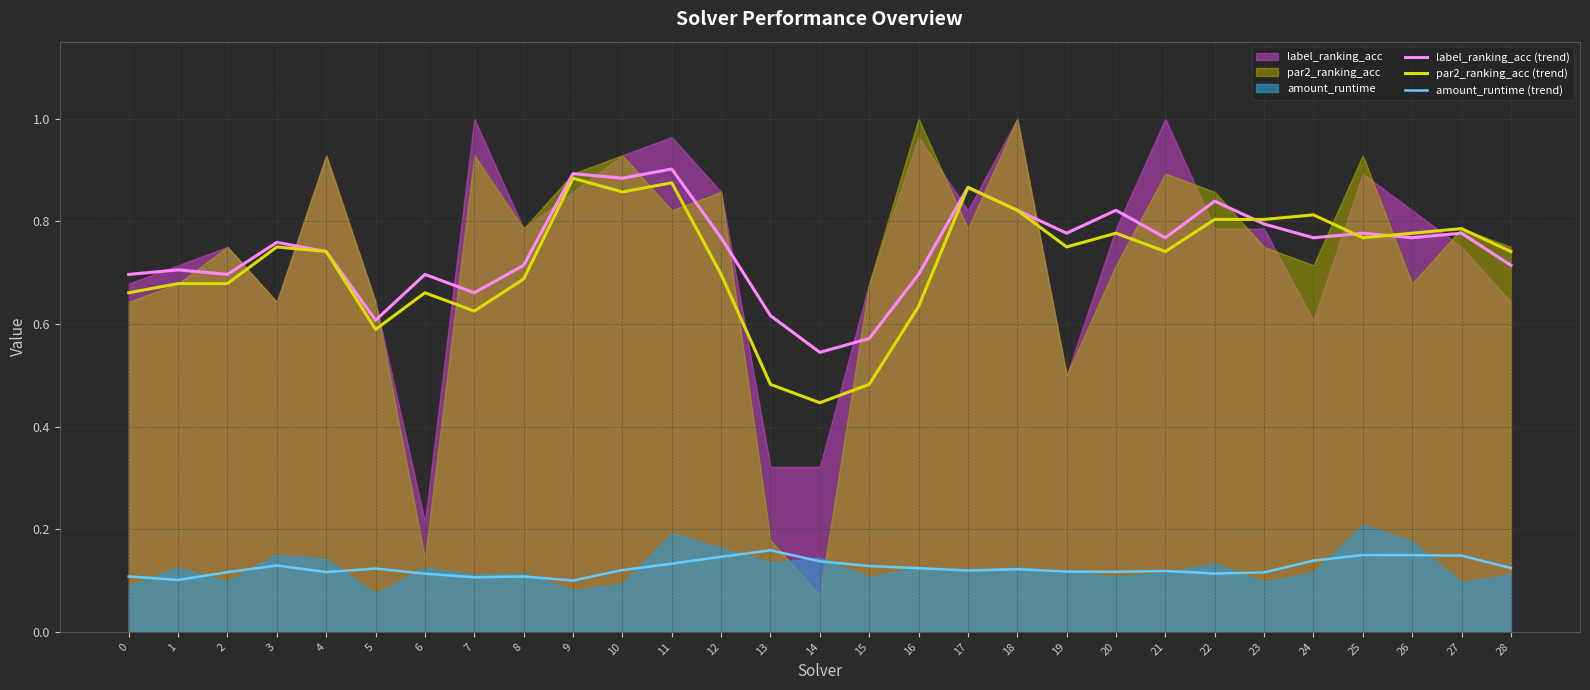

Which series has the largest total across all categories?

label_ranking_acc (trend)